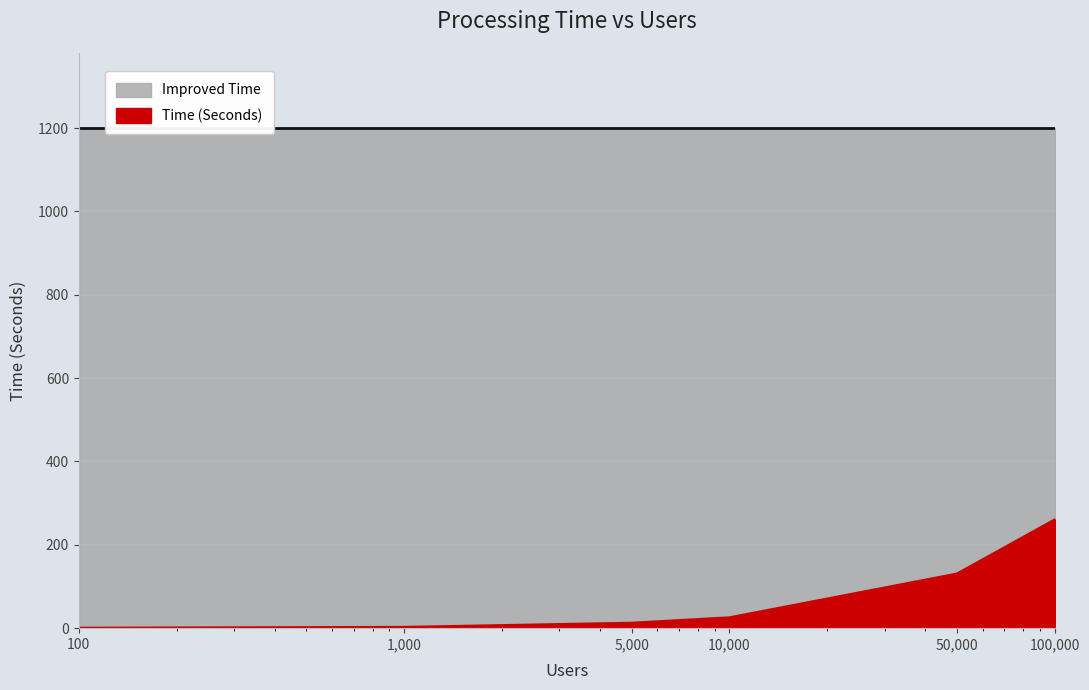

True or false: there are more than 0 points higher than both neighbors.

False